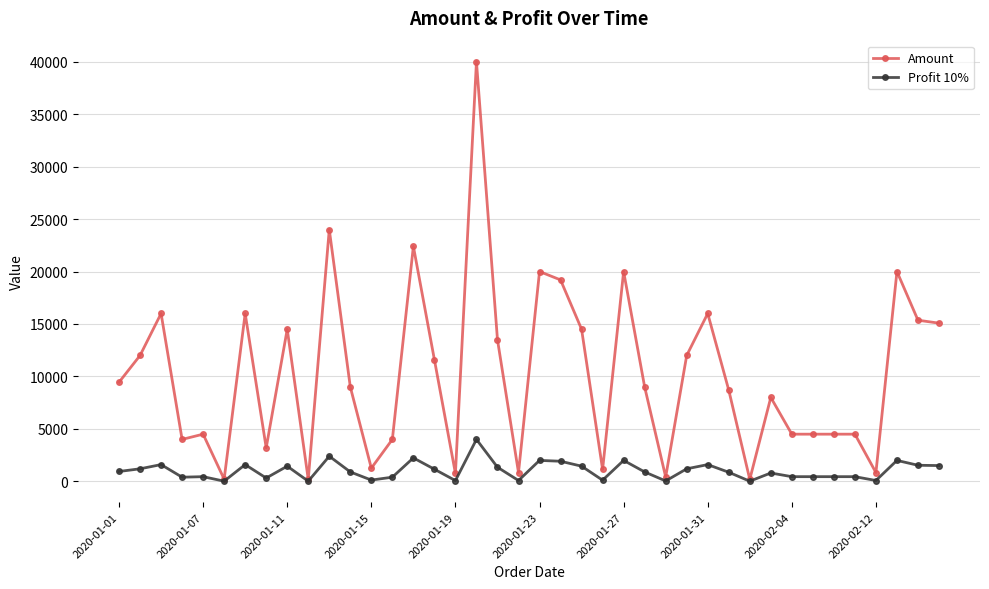

True or false: Profit 10% has more than 0 interior local peaks.

True